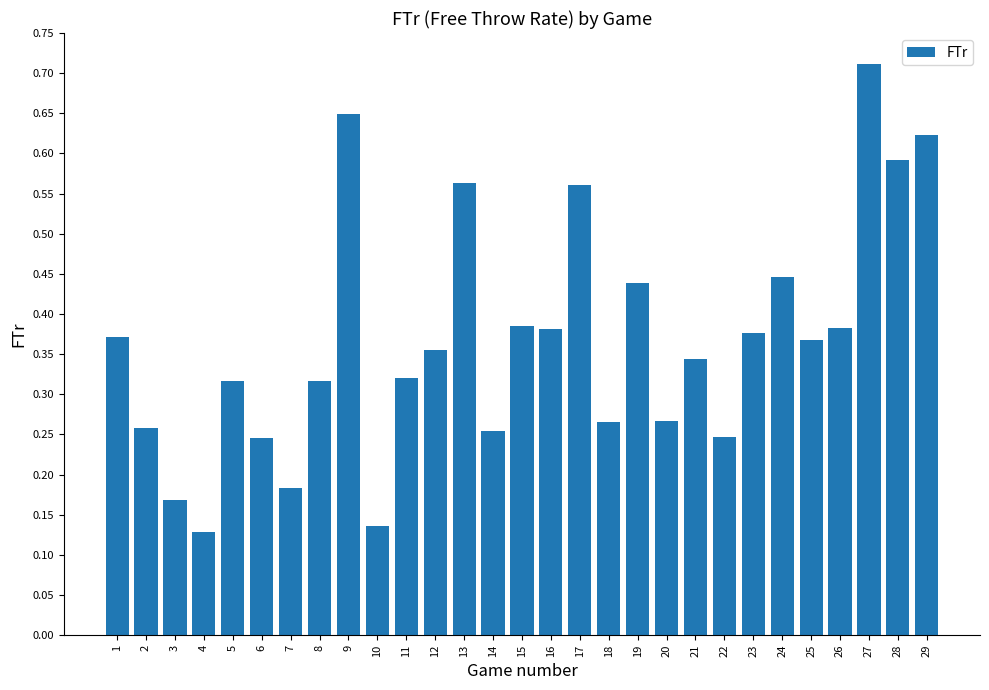

Which category has the highest value across all series?

27